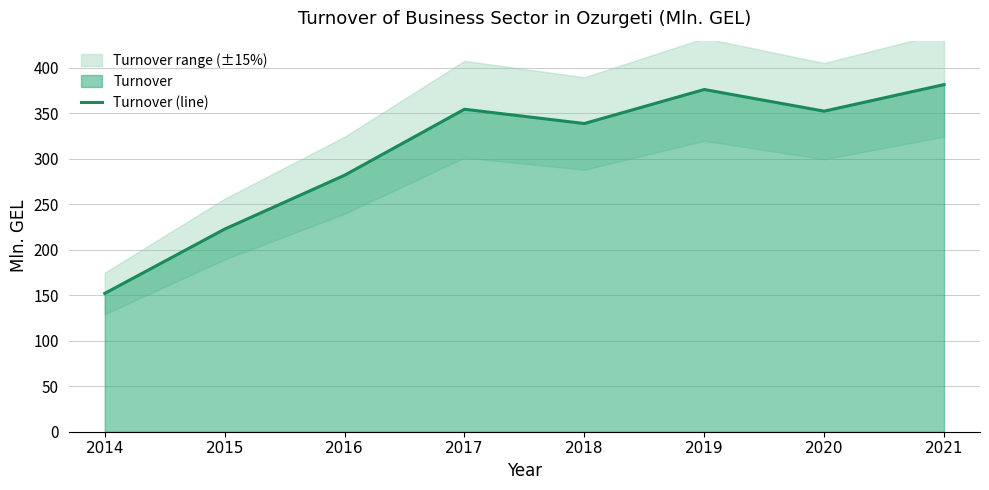

Which label corresponds to the smallest value in the chart?

2014